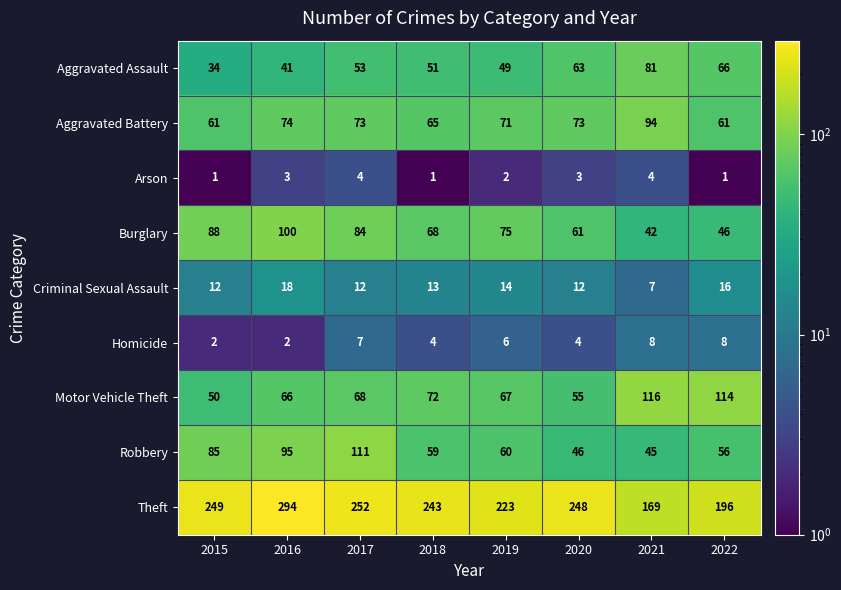

The value of Homicide at 2017 is 4. True or false?

False